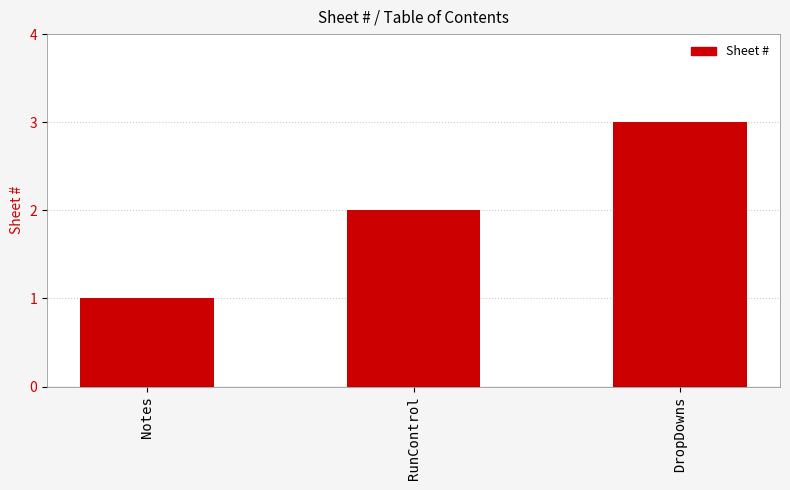

List the labels in order of value, smallest first.

Notes, RunControl, DropDowns